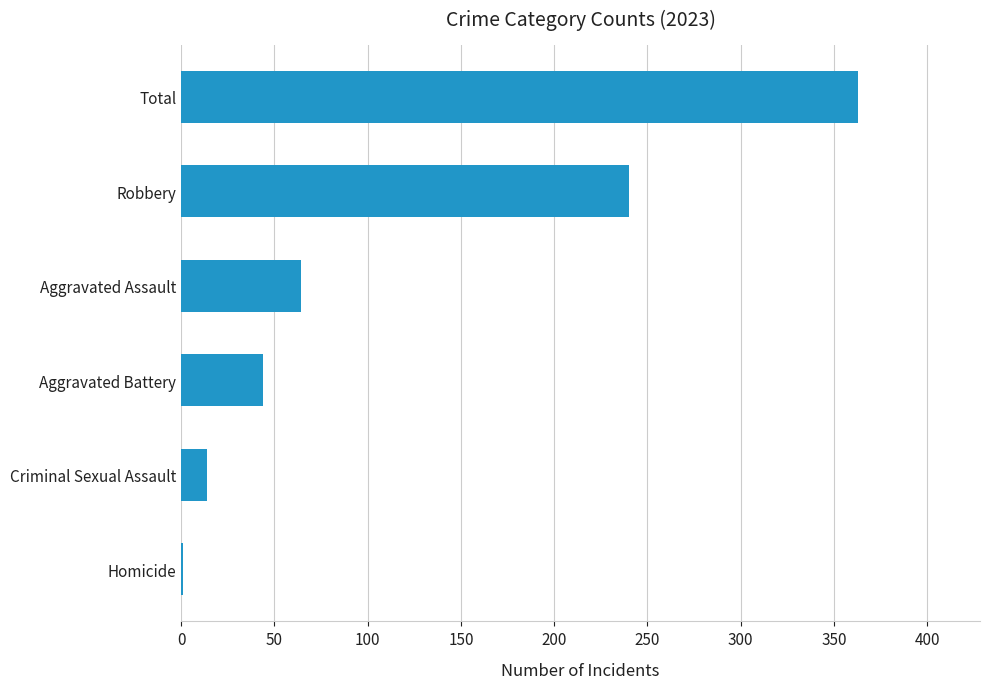

Which has a higher value, Criminal Sexual Assault or Homicide?

Criminal Sexual Assault